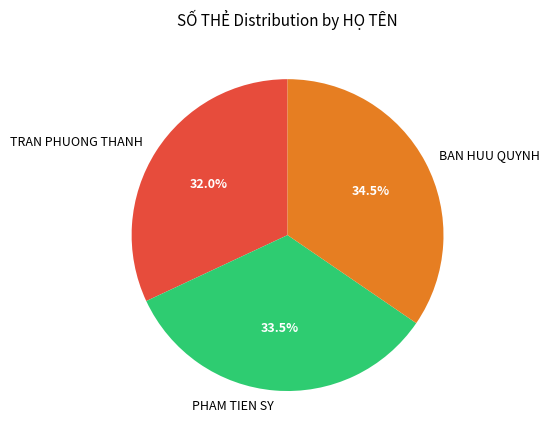

How many segments does this pie chart have?

3